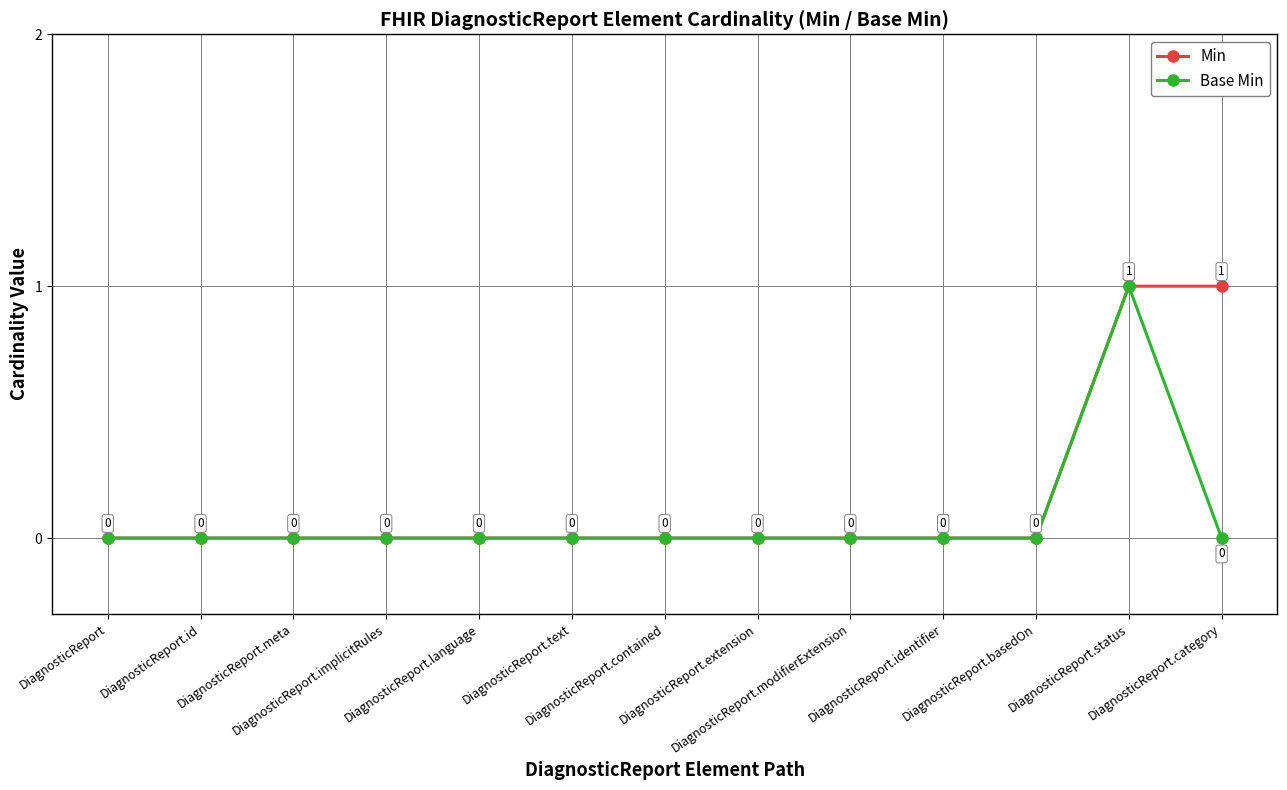

Reading right to left, extract all data points from this chart.

Min: DiagnosticReport.category=1	DiagnosticReport.status=1	DiagnosticReport.basedOn=0	DiagnosticReport.identifier=0	DiagnosticReport.modifierExtension=0	DiagnosticReport.extension=0	DiagnosticReport.contained=0	DiagnosticReport.text=0	DiagnosticReport.language=0	DiagnosticReport.implicitRules=0	DiagnosticReport.meta=0	DiagnosticReport.id=0	DiagnosticReport=0
Base Min: DiagnosticReport.category=0	DiagnosticReport.status=1	DiagnosticReport.basedOn=0	DiagnosticReport.identifier=0	DiagnosticReport.modifierExtension=0	DiagnosticReport.extension=0	DiagnosticReport.contained=0	DiagnosticReport.text=0	DiagnosticReport.language=0	DiagnosticReport.implicitRules=0	DiagnosticReport.meta=0	DiagnosticReport.id=0	DiagnosticReport=0